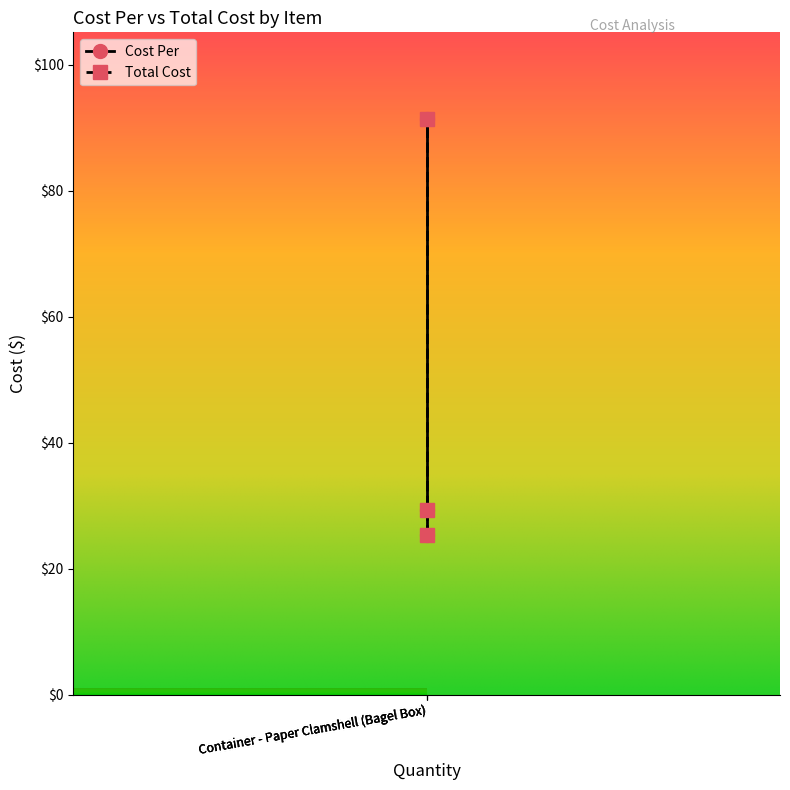

Does the chart display data point markers on the line(s)?

Yes